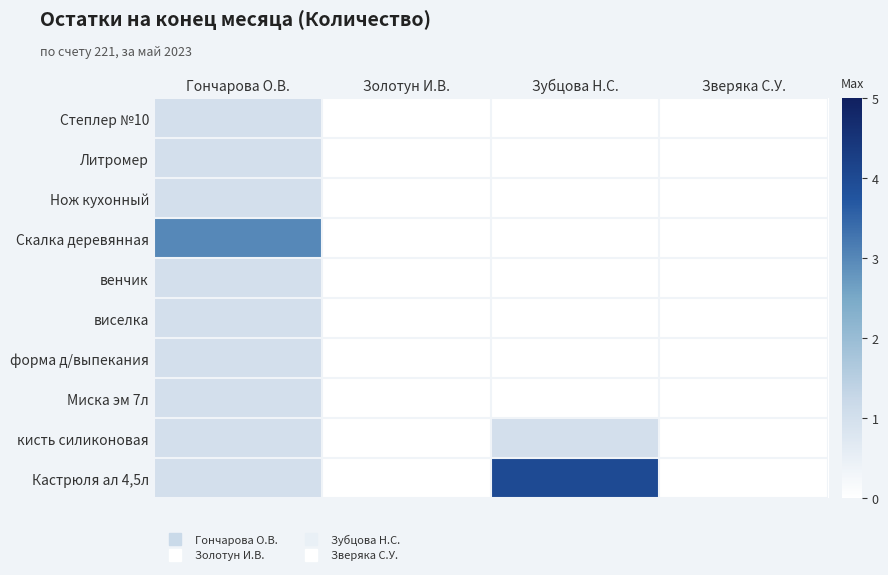

Which series has the widest spread of values?

Кастрюля ал 4,5л